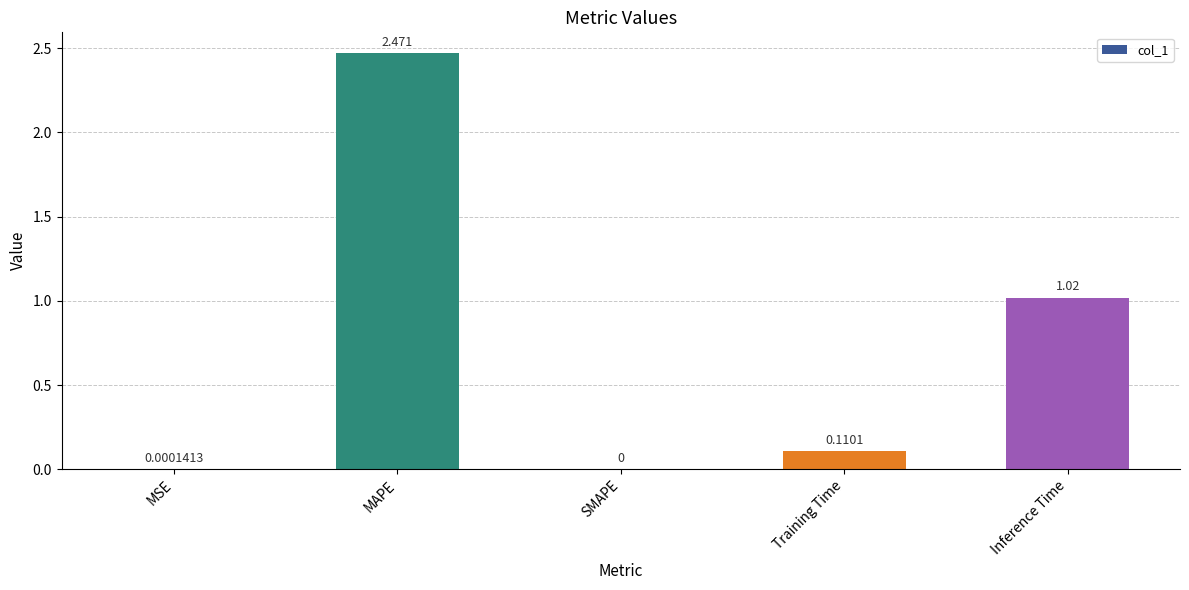

At which label is the value closest to 1?

Inference Time